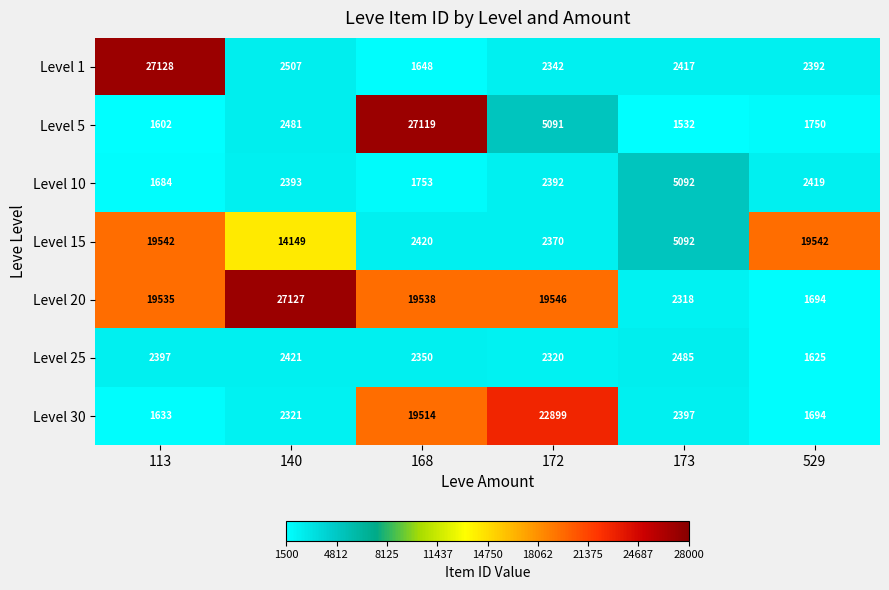

Rank the series by their maximum value, from highest to lowest.

Level 1, Level 20, Level 5, Level 30, Level 15, Level 10, Level 25